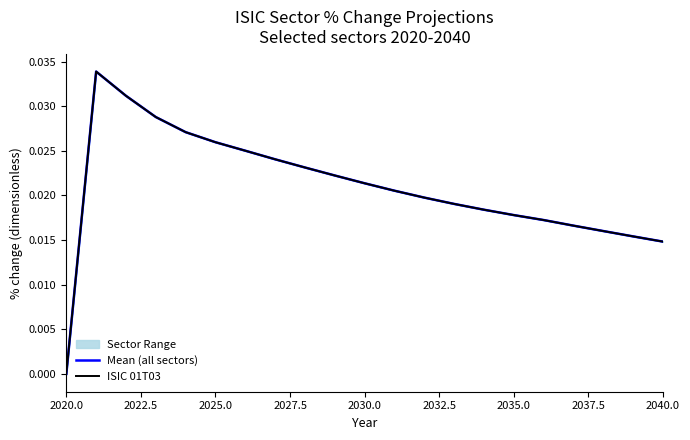

True or false: ISIC 01T03 and Mean (all sectors) intersect in this chart.

False